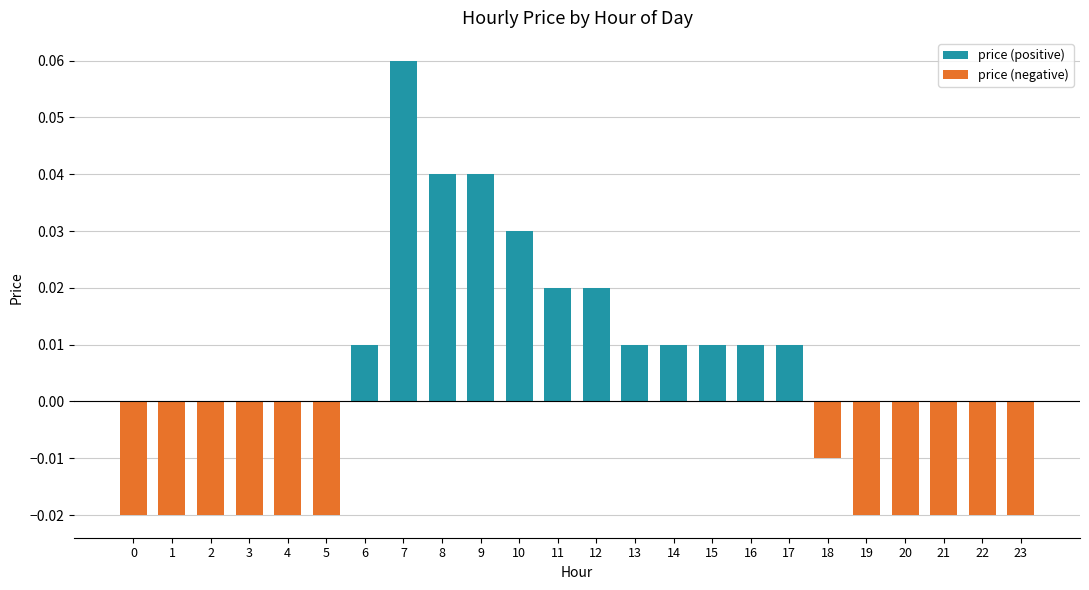

Count the values in the range 0 to 1.

12